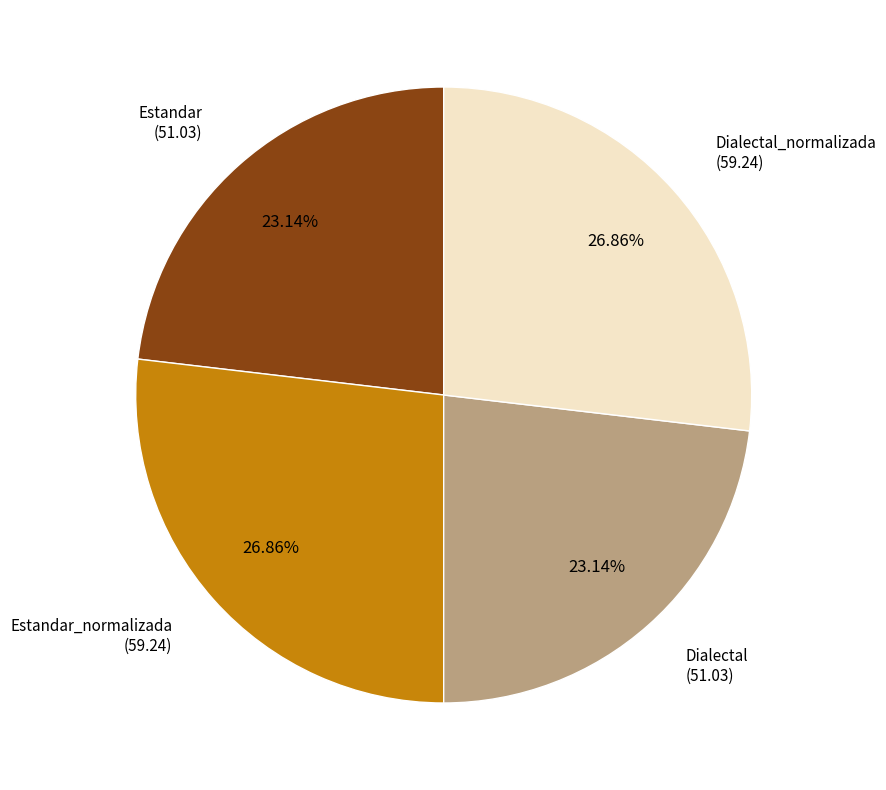

Is there any slice that represents more than half of the pie?

No